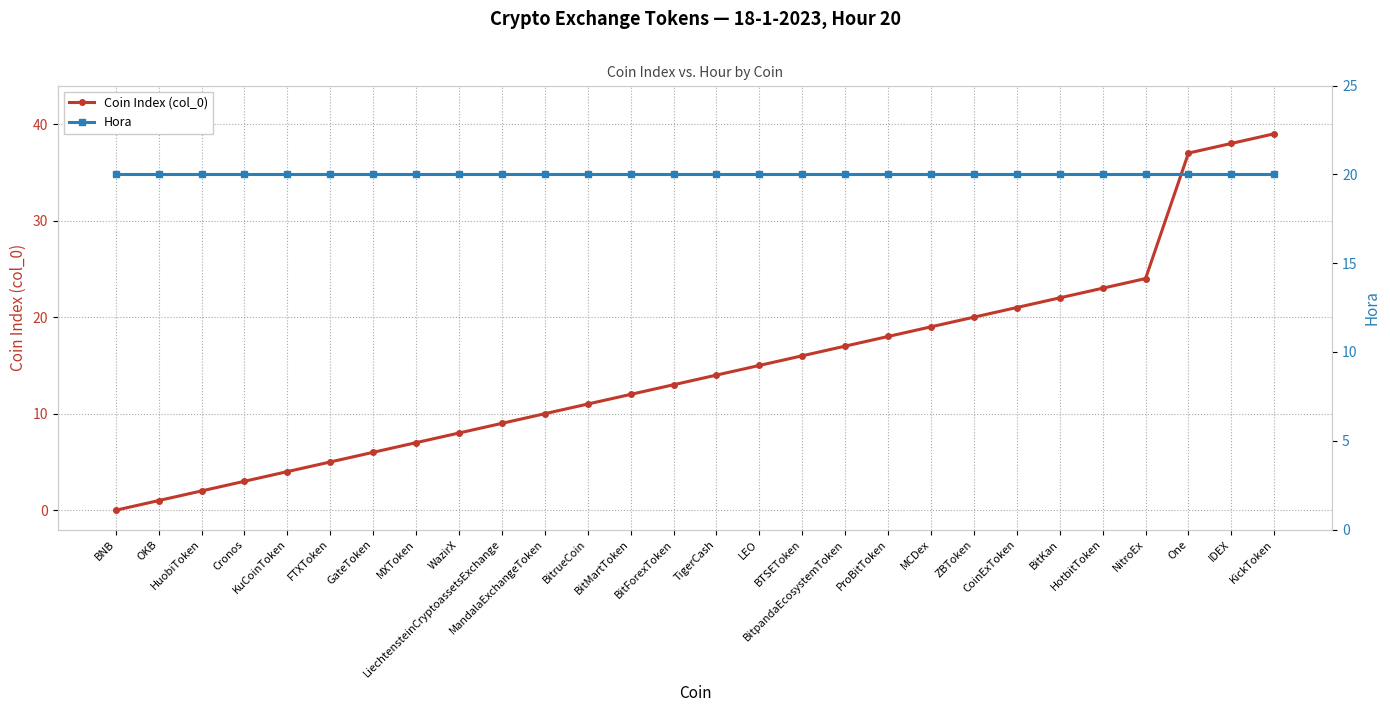

Which category has the highest value in the Coin Index (col_0) series?

KickToken